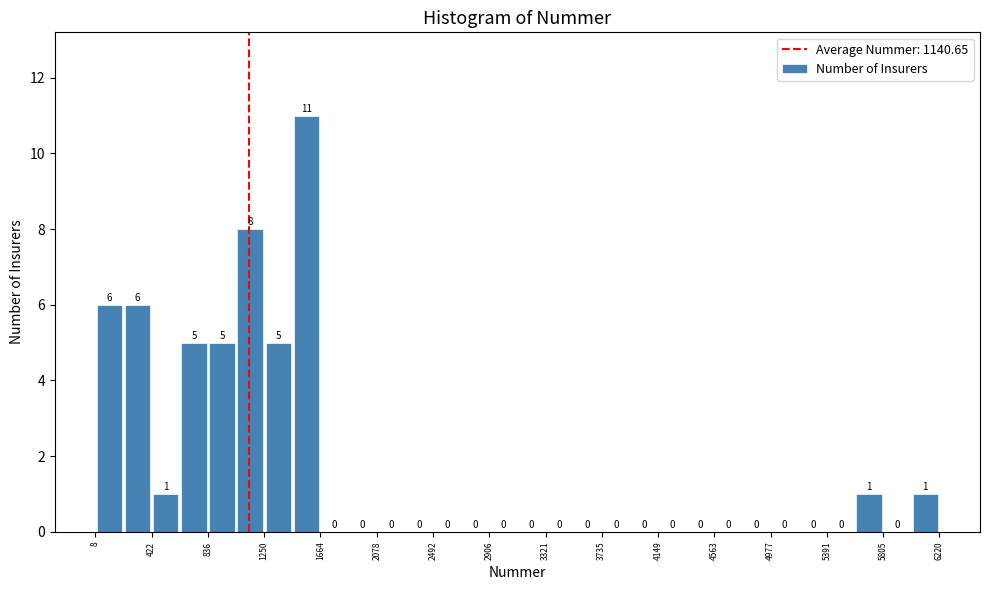

Which range on the x-axis has the tallest bar?

1450 to 1650